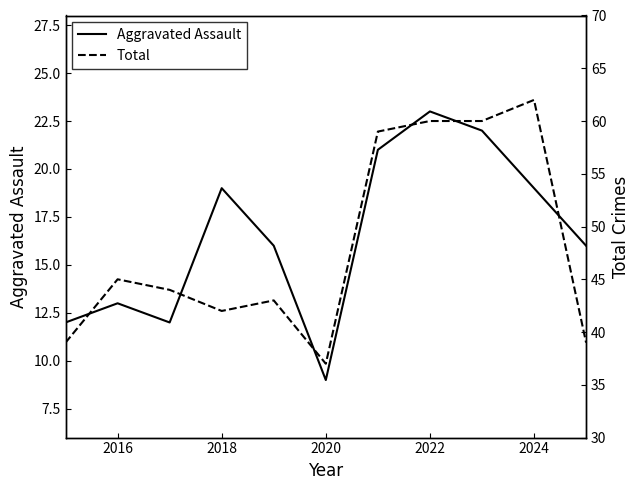

How many data points in Aggravated Assault are above 16?

5